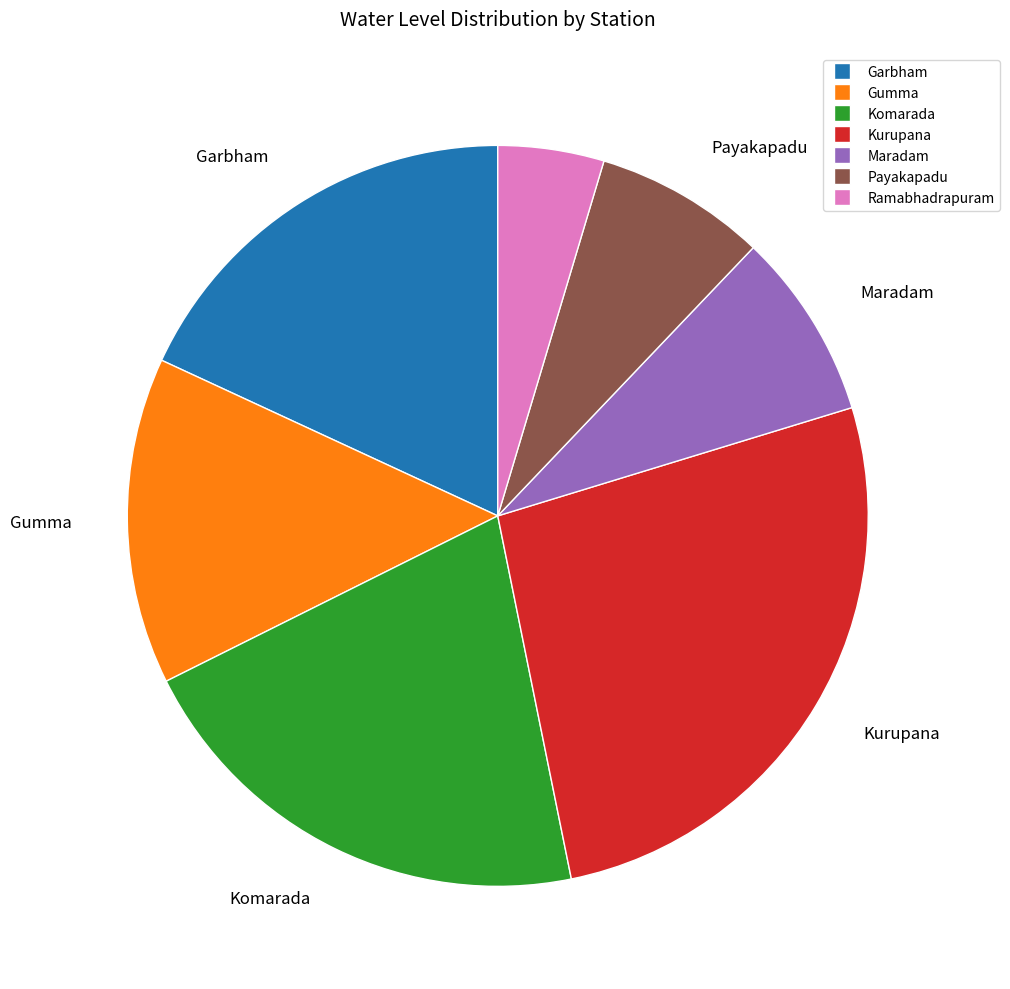

Rank the categories by value from lowest to highest.

Ramabhadrapuram, Payakapadu, Maradam, Gumma, Garbham, Komarada, Kurupana